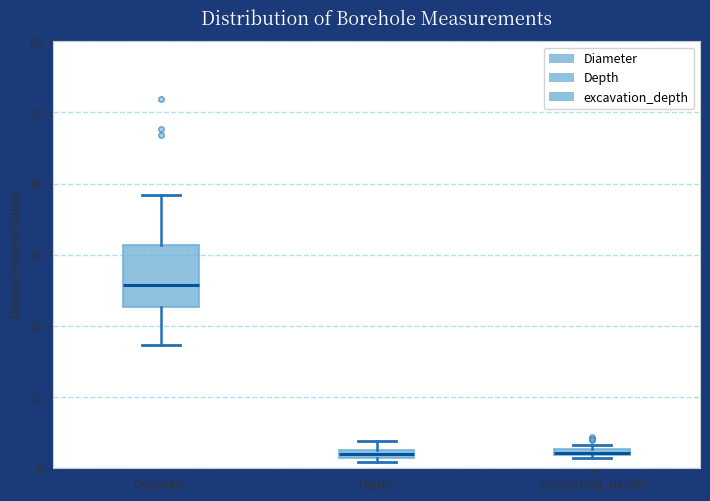

Comparing the boxes themselves (not the whiskers), which one is the tallest?

Diameter